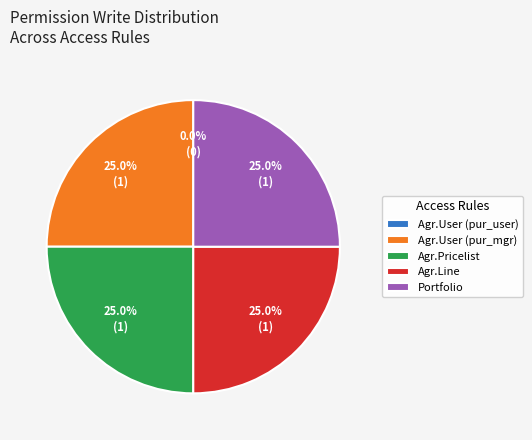

The framework.agreement.user (purchase_manager) slice represents 25% of the pie. True or false?

True